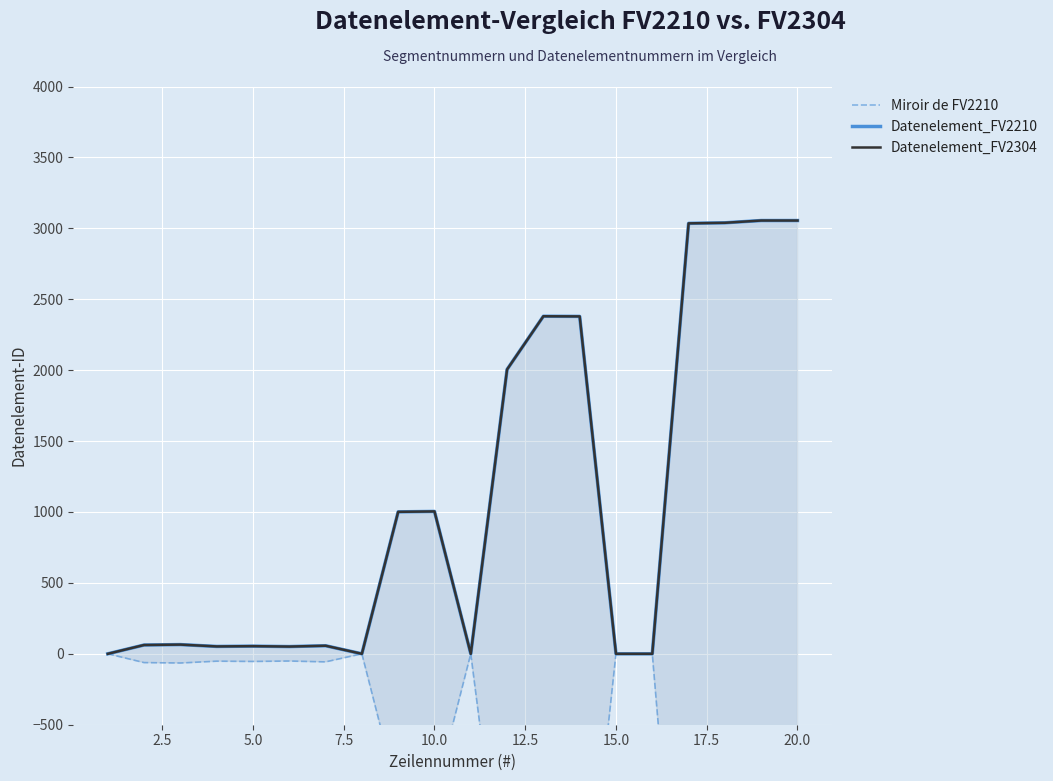

Reading right to left, list all the values displayed in this chart.

Miroir de FV2210: -3055	-3055	-3039	-3035	0	0	-2379	-2380	-2005	0	-1004	-1001	0	-57	-51	-54	-52	-65	-62	0
Datenelement_FV2210: 3055	3055	3039	3035	0	0	2379	2380	2005	0	1004	1001	0	57	51	54	52	65	62	0
Datenelement_FV2304: 3055	3055	3039	3035	0	0	2379	2380	2005	0	1004	1001	0	57	51	54	52	65	62	0